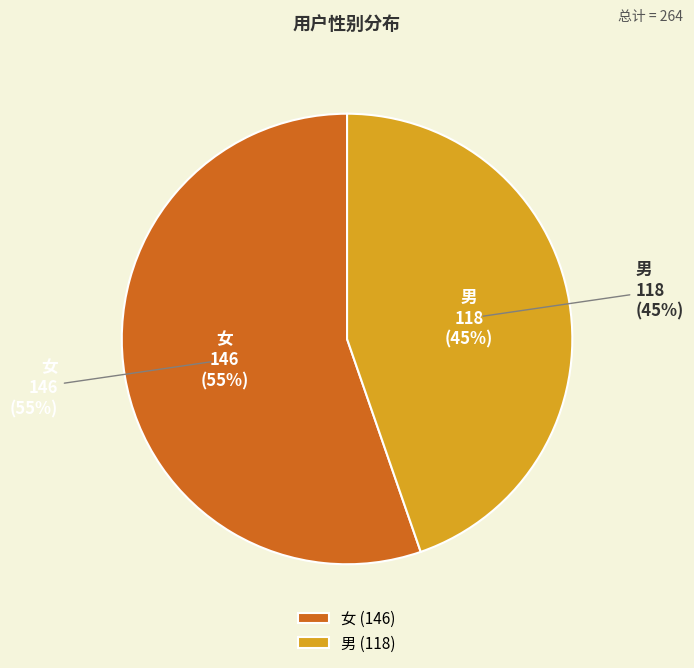

Count the number of slices in the pie.

2